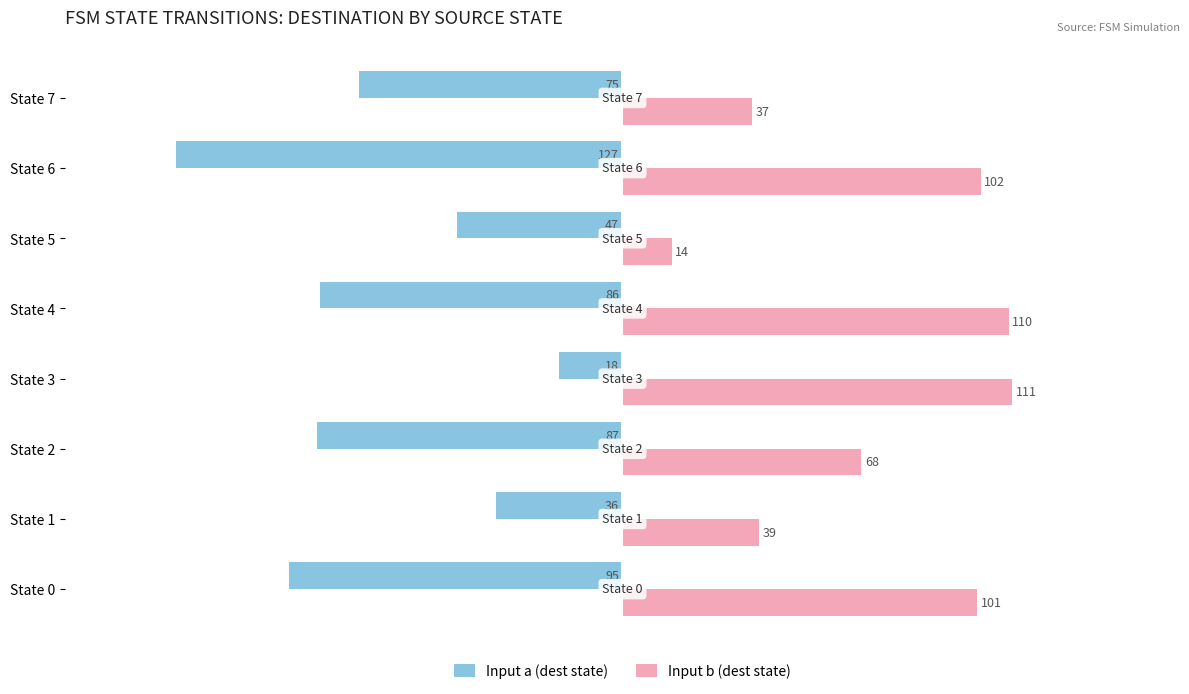

What are all the series names shown in the legend?

Input a (dest state), Input b (dest state)